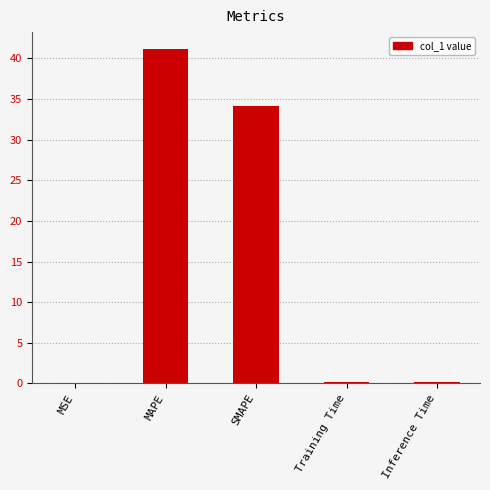

Are the bars grouped side by side (vs. stacked)?

No